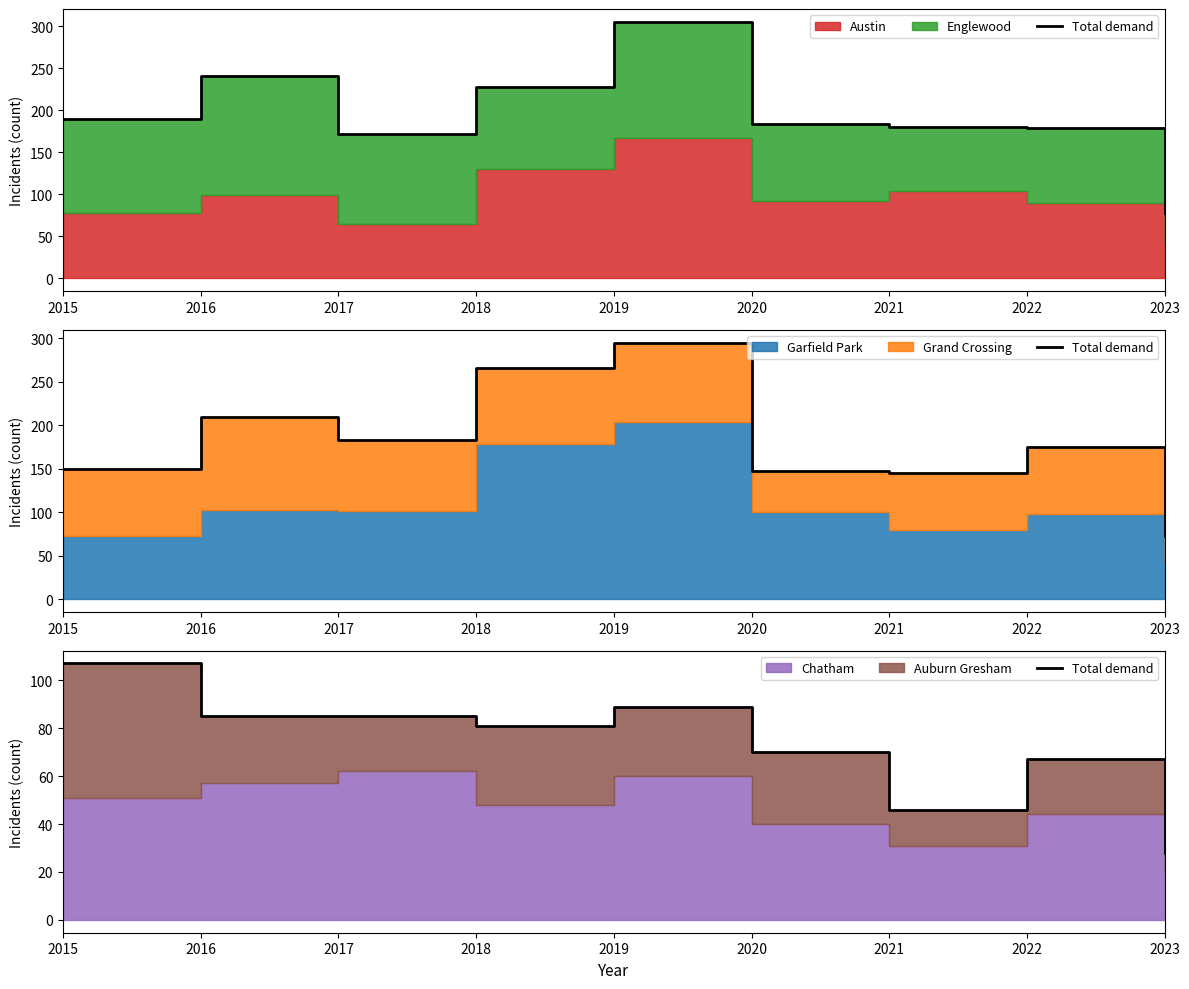

What is the value of the 1st point from the left?

107